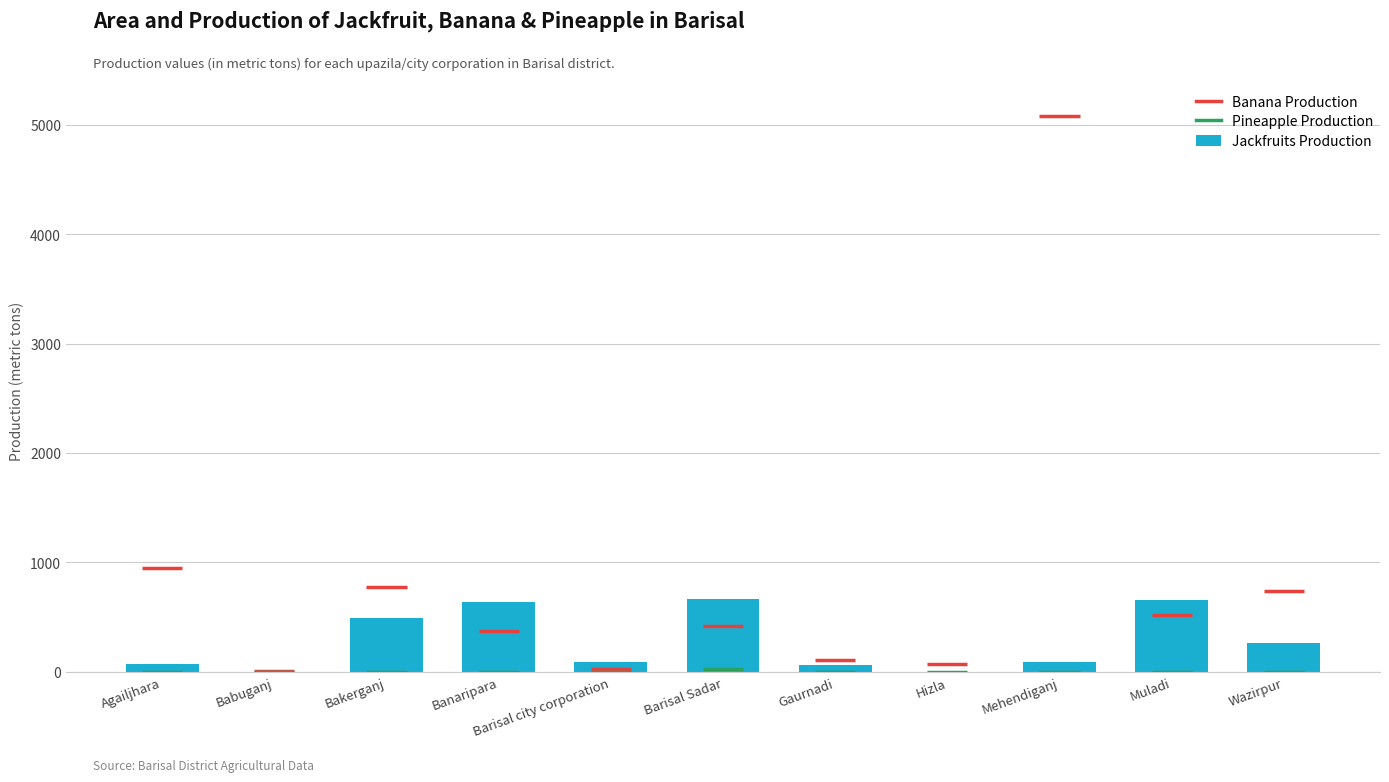

How many series are shown in this chart?

1